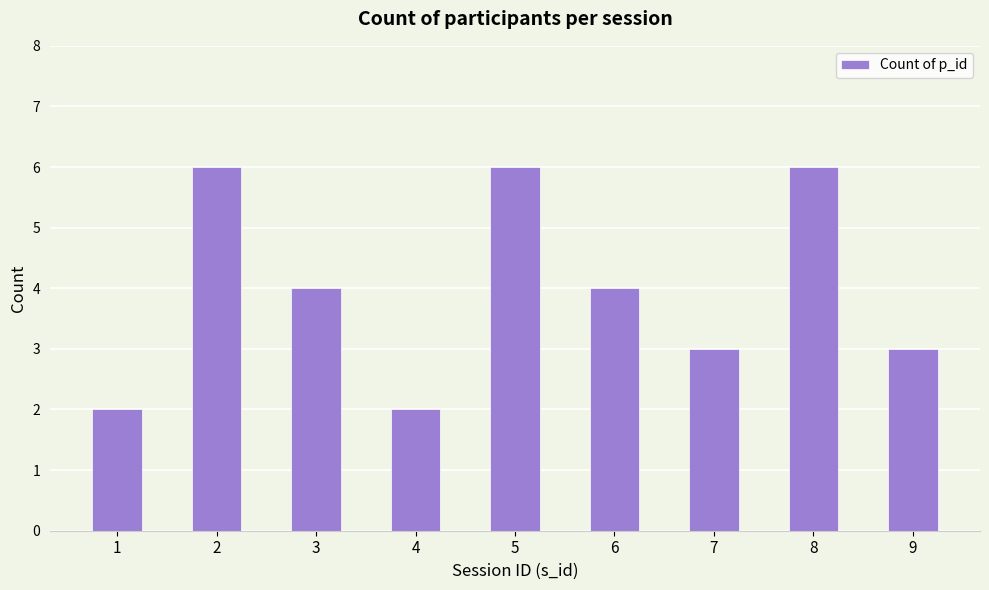

What is the ratio of the value at 7 to the value at 4?

1.5